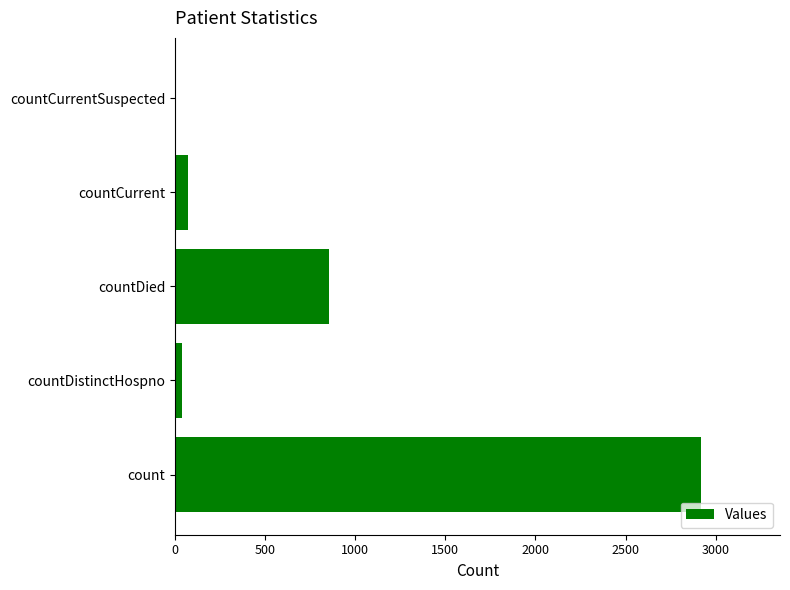

Which has a higher value, countDied or countCurrent?

countDied